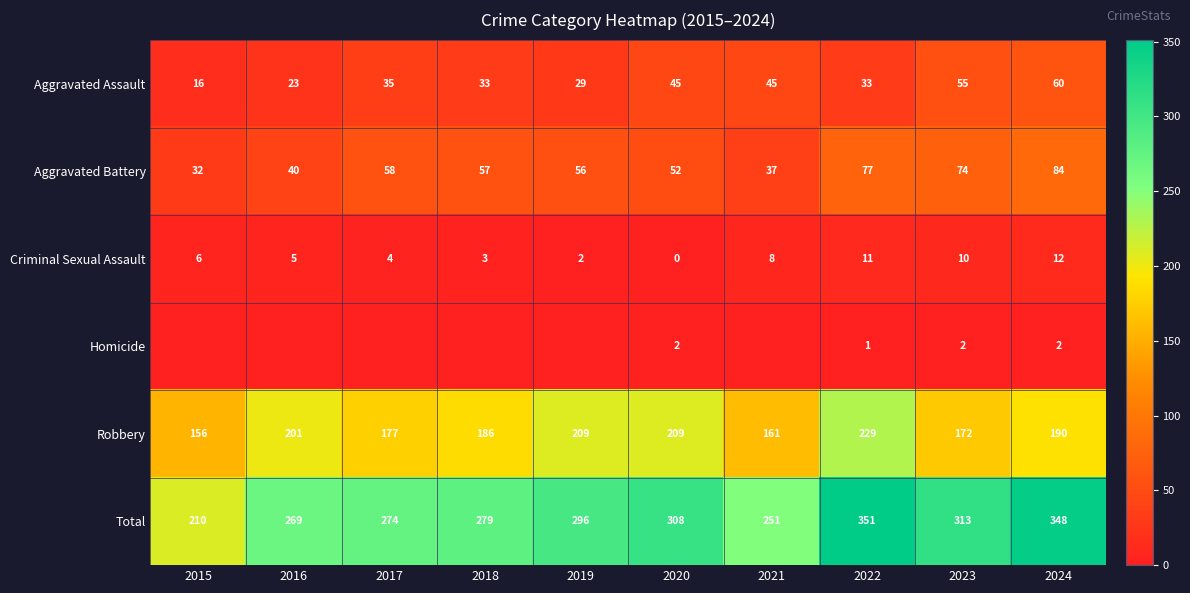

The Total series shows 351 at 2022. True or false?

True